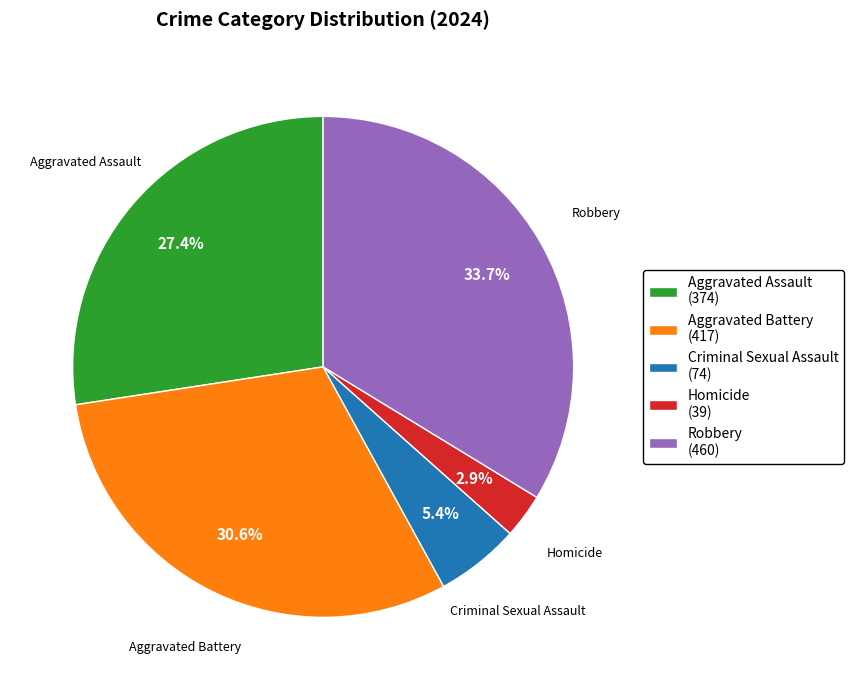

Is Criminal Sexual Assault the majority of the pie?

No